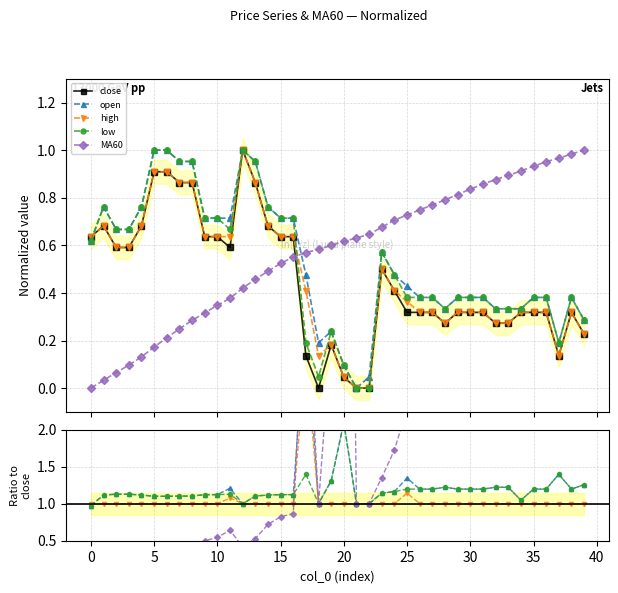

Reading left to right, extract all data points from this chart.

close: 0.6	0.7	0.6	0.6	0.7	0.9	0.9	0.9	0.9	0.6	0.6	0.6	1.0	0.9	0.7	0.6	0.6	0.1	0.0	0.2	0.0	0.0	0.0	0.5	0.4	0.3	0.3	0.3	0.3	0.3	0.3	0.3	0.3	0.3	0.3	0.3	0.3	0.1	0.3	0.2
open: 0.6	0.8	0.7	0.7	0.8	1.0	1.0	1.0	1.0	0.7	0.7	0.7	1.0	1.0	0.8	0.7	0.7	0.5	0.2	0.2	0.1	0.0	0.0	0.6	0.5	0.4	0.4	0.4	0.3	0.4	0.4	0.4	0.3	0.3	0.3	0.4	0.4	0.2	0.4	0.3
high: 0.6	0.7	0.6	0.6	0.7	0.9	0.9	0.9	0.9	0.6	0.6	0.6	1.0	0.9	0.7	0.6	0.6	0.4	0.1	0.2	0.0	0.0	0.0	0.5	0.4	0.4	0.3	0.3	0.3	0.3	0.3	0.3	0.3	0.3	0.3	0.3	0.3	0.1	0.3	0.2
low: 0.6	0.8	0.7	0.7	0.8	1.0	1.0	1.0	1.0	0.7	0.7	0.7	1.0	1.0	0.8	0.7	0.7	0.2	0.0	0.2	0.1	0.0	0.0	0.6	0.5	0.4	0.4	0.4	0.3	0.4	0.4	0.4	0.3	0.3	0.3	0.4	0.4	0.2	0.4	0.3
MA60: 0.0	0.0	0.1	0.1	0.1	0.2	0.2	0.2	0.3	0.3	0.3	0.4	0.4	0.5	0.5	0.5	0.6	0.6	0.6	0.6	0.6	0.6	0.6	0.7	0.7	0.7	0.7	0.8	0.8	0.8	0.8	0.9	0.9	0.9	0.9	0.9	1.0	1.0	1.0	1.0